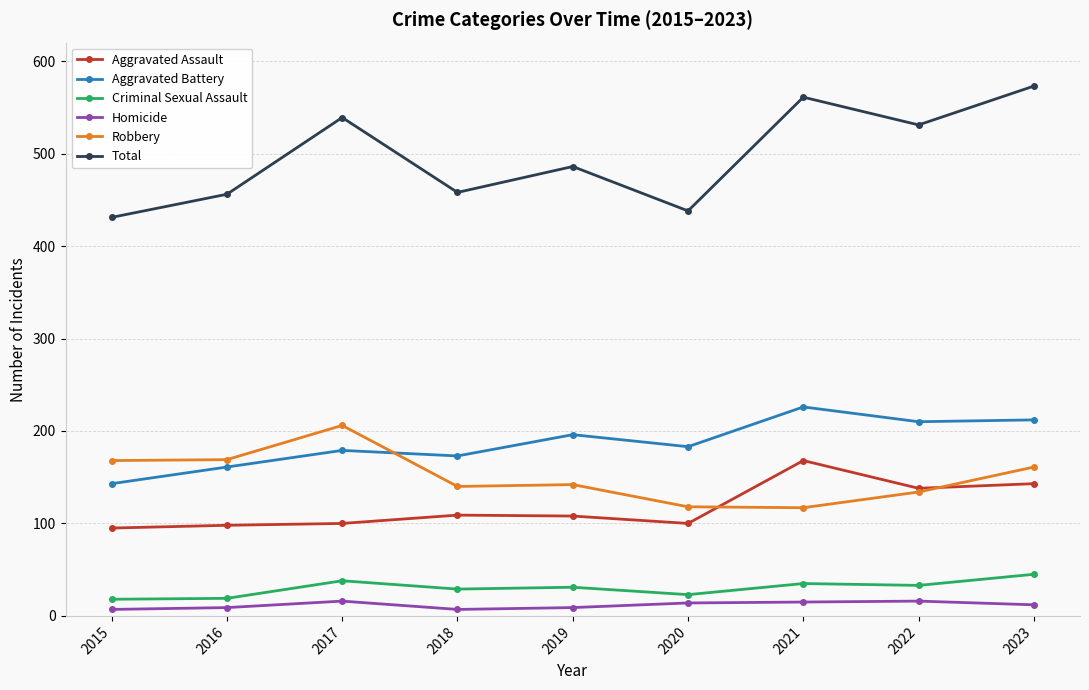

At 2018, list the series in order from smallest to largest.

Homicide, Criminal Sexual Assault, Aggravated Assault, Robbery, Aggravated Battery, Total